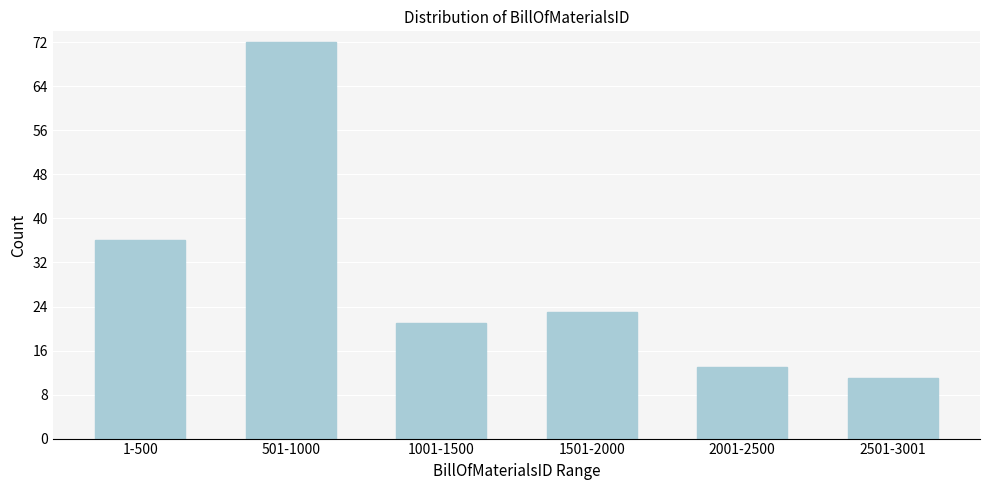

Reading left to right, list all the values displayed in this chart.

36	72	21	23	13	11